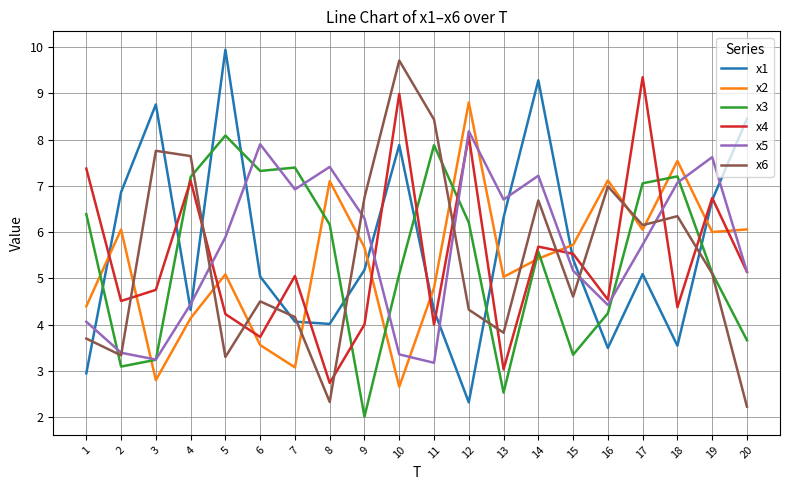

Is this an area chart (filled region under the line)?

No